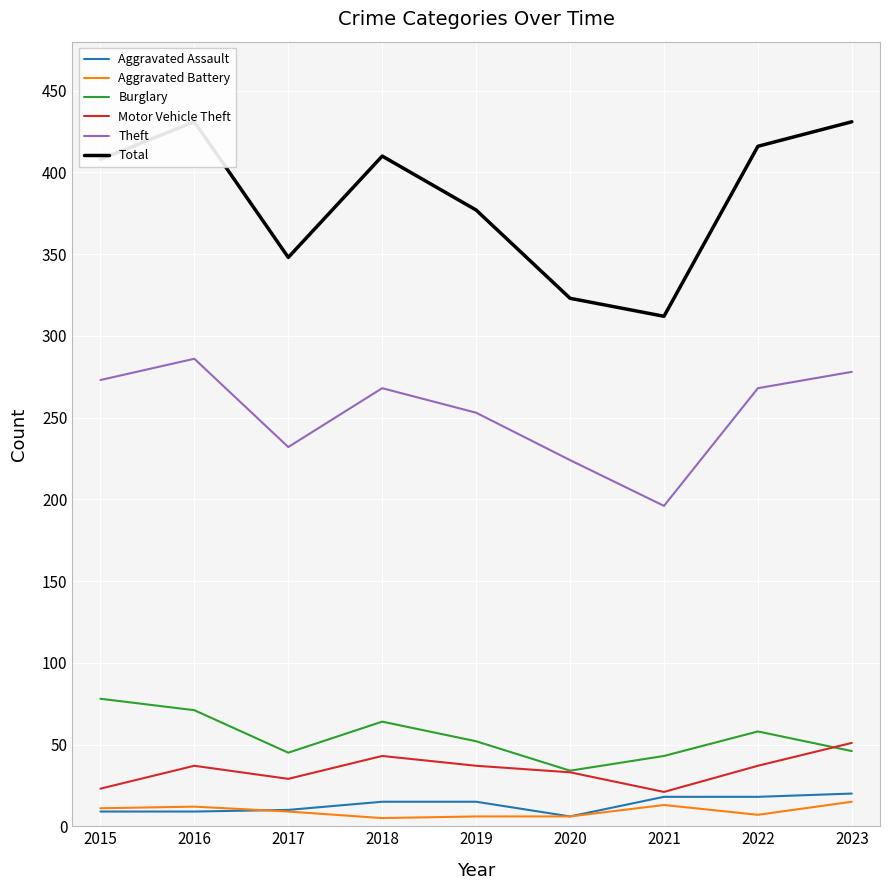

At which category does the chart reach its peak across all series?

2016